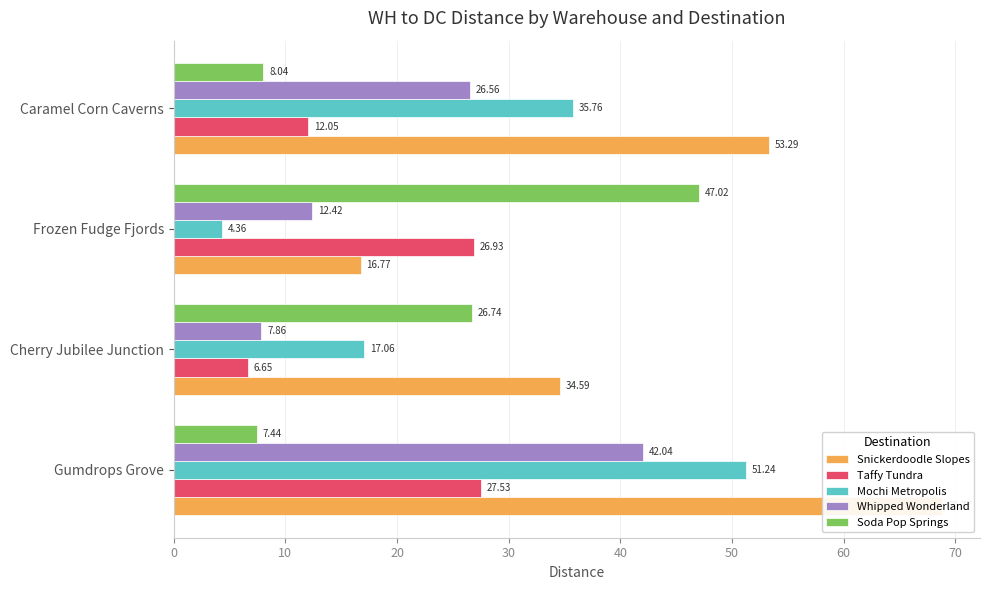

What is the approximate value of Snickerdoodle Slopes at Frozen Fudge Fjords?

16.8